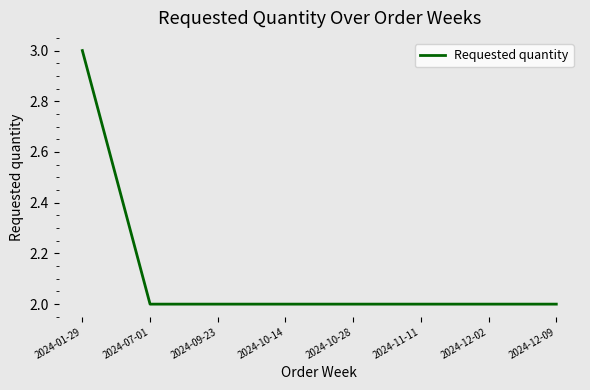

What position from the left is 2024-11-11?

6